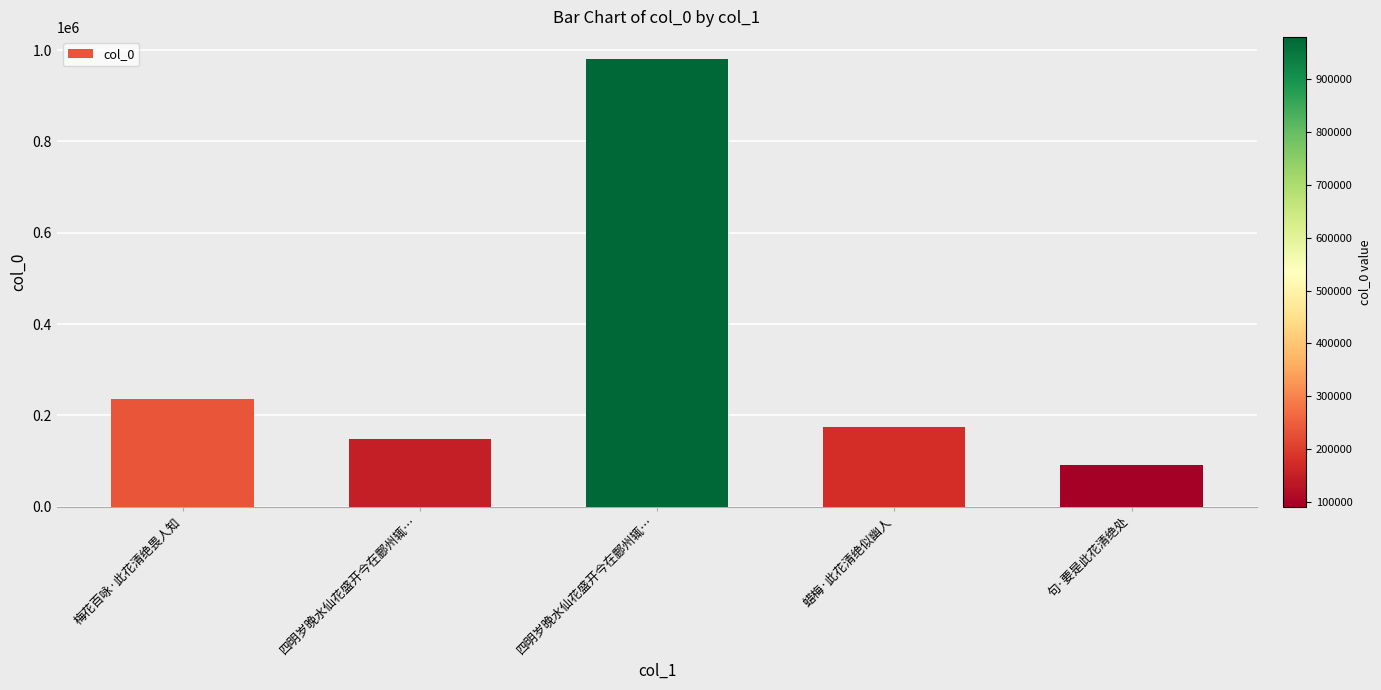

What is the greatest value displayed?

979856